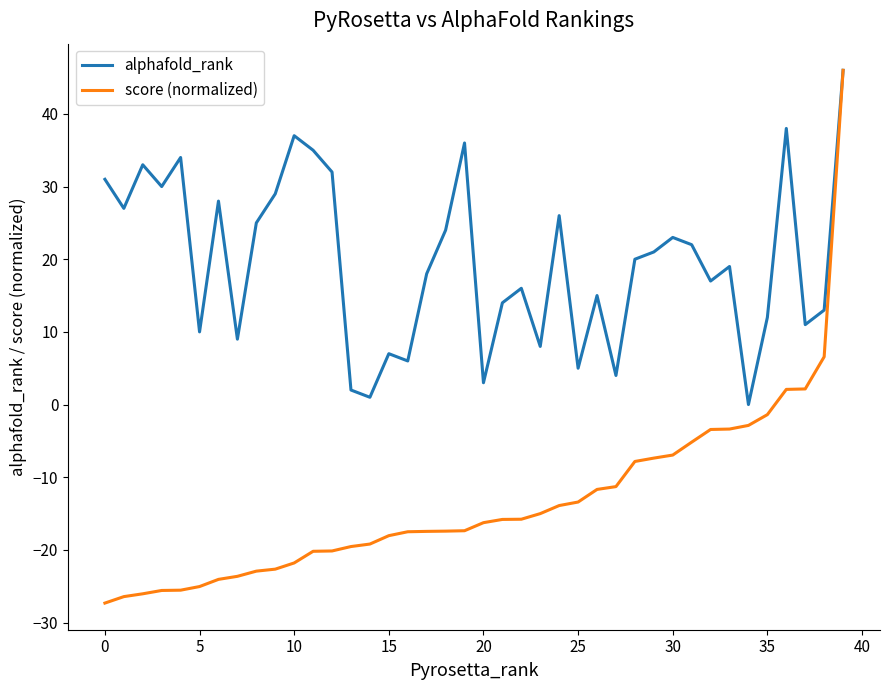

Which series has the largest total across all categories?

alphafold_rank